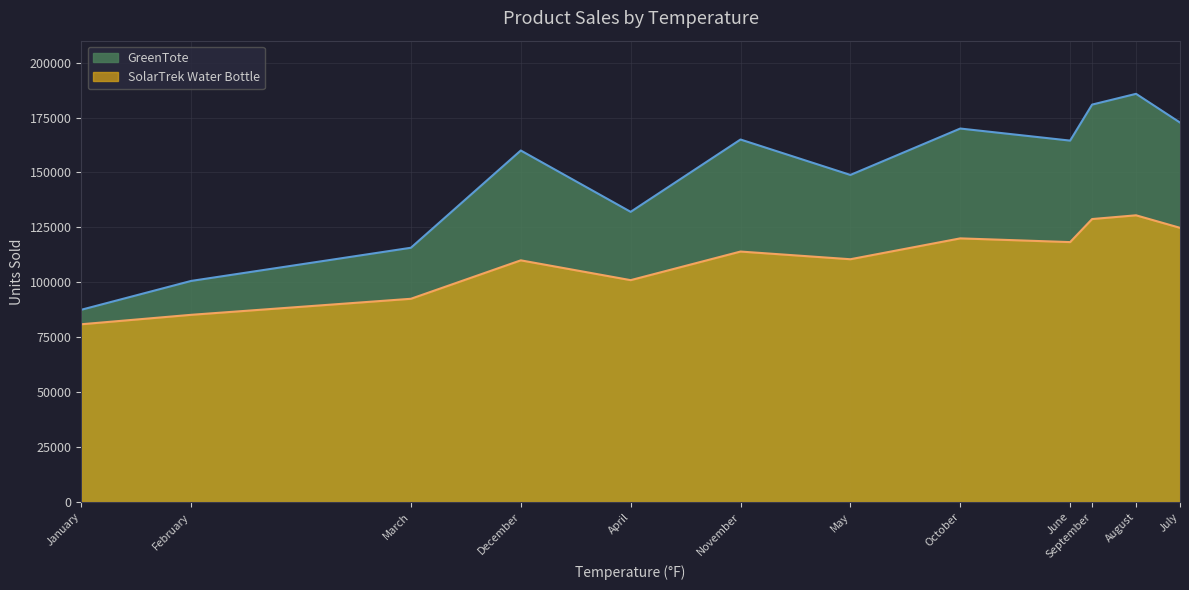

What is the difference between the maximum and minimum values in the SolarTrek Water Bottle series?

49600